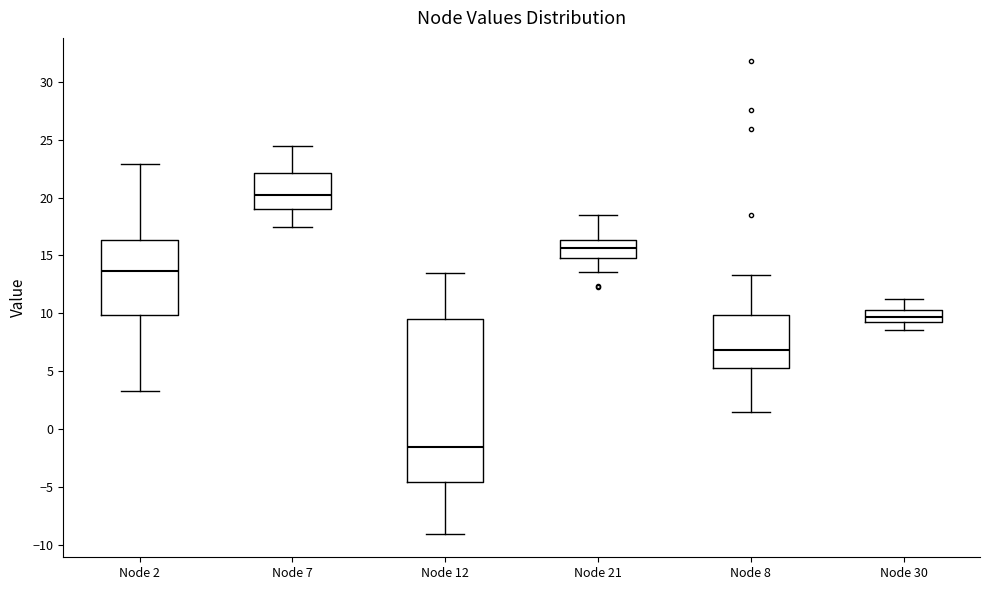

Reading left to right, read every box against the y-axis: the position of its median line, the range the box covers, and the ends of its whiskers. The values are not printed on the chart, so give them approximately, as read against the axis.

Node 2: median 13.5, box 10.0 to 16.5, whiskers 3.5 to 23.0
Node 7: median 20.5, box 19.0 to 22.0, whiskers 17.5 to 24.5
Node 12: median -1.5, box -4.5 to 9.5, whiskers -9.0 to 13.5
Node 21: median 15.5, box 15.0 to 16.5, whiskers 13.5 to 18.5
Node 8: median 7.0, box 5.0 to 10.0, whiskers 1.5 to 13.5
Node 30: median 9.5 (inside the box), box 9.5 to 10.5, whiskers 8.5 to 11.5